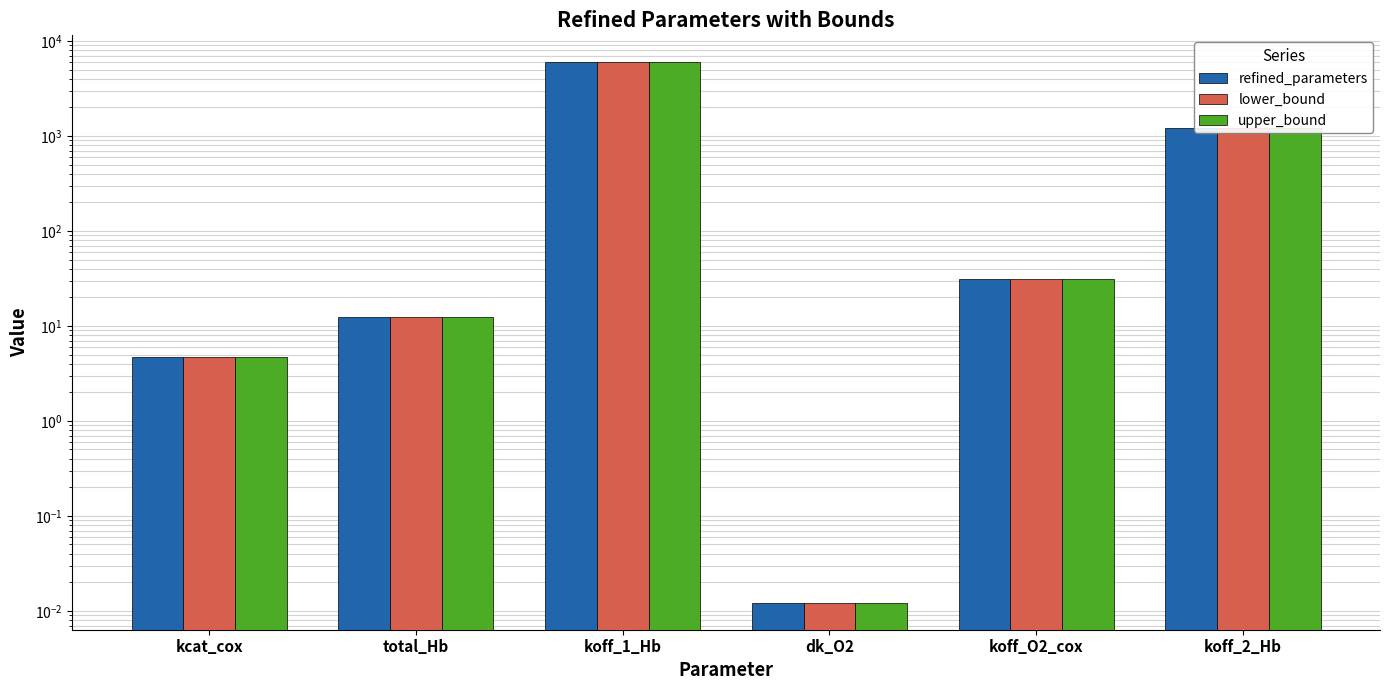

How many data points in lower_bound are above 31?

3